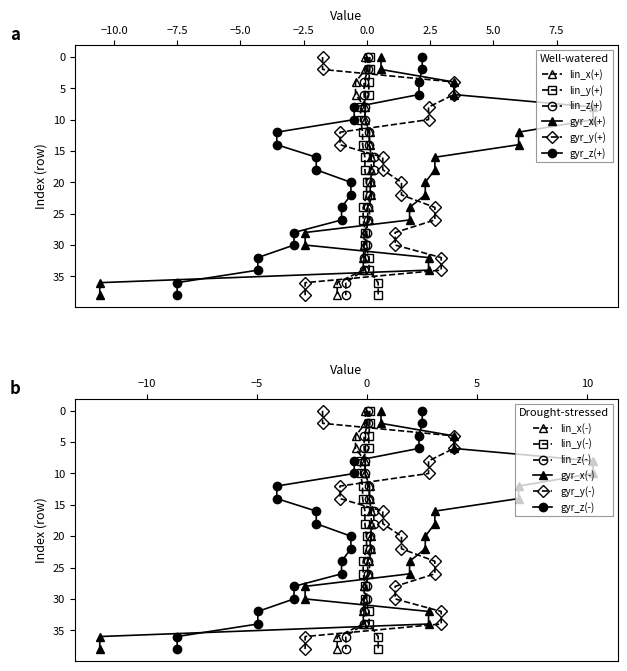

Which series has the largest range (max minus min)?

gyr_x